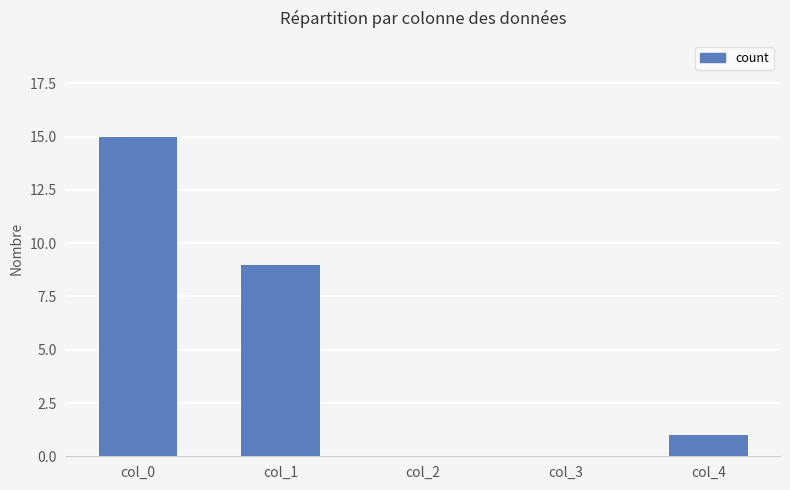

At which label is the value closest to 7?

col_1